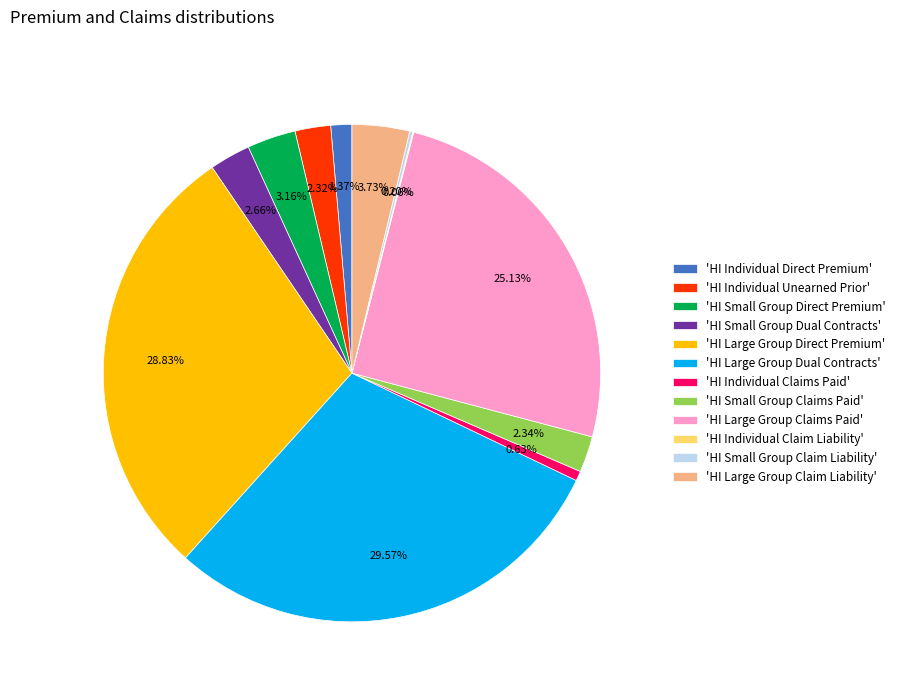

What is the largest slice in the pie chart?

'HI Large Group Dual Contracts'